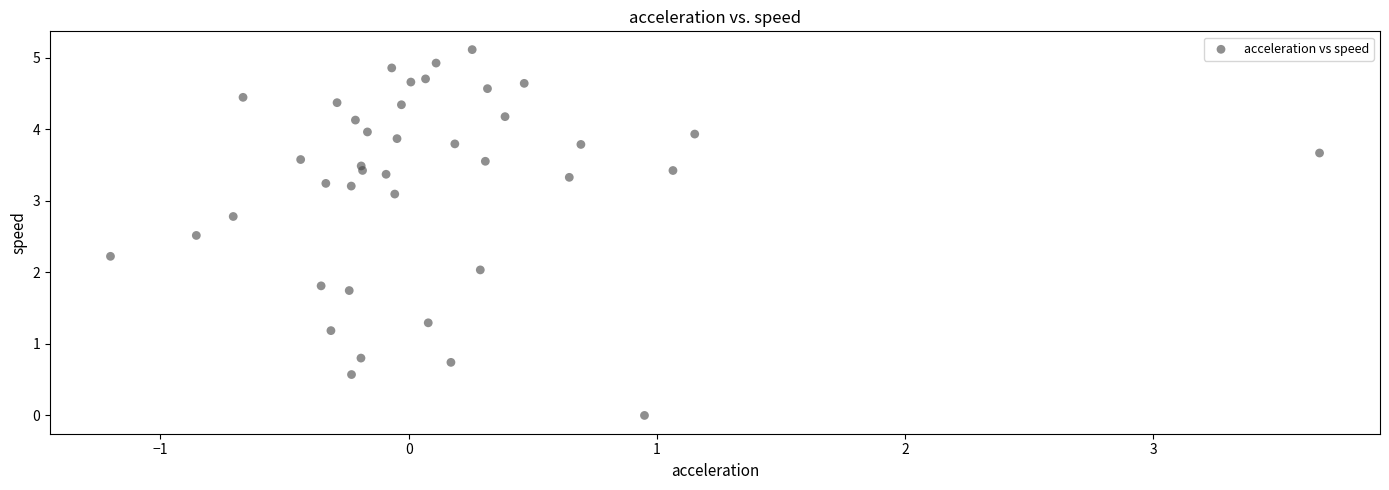

What is the range of Y values (max minus min)?

5.1